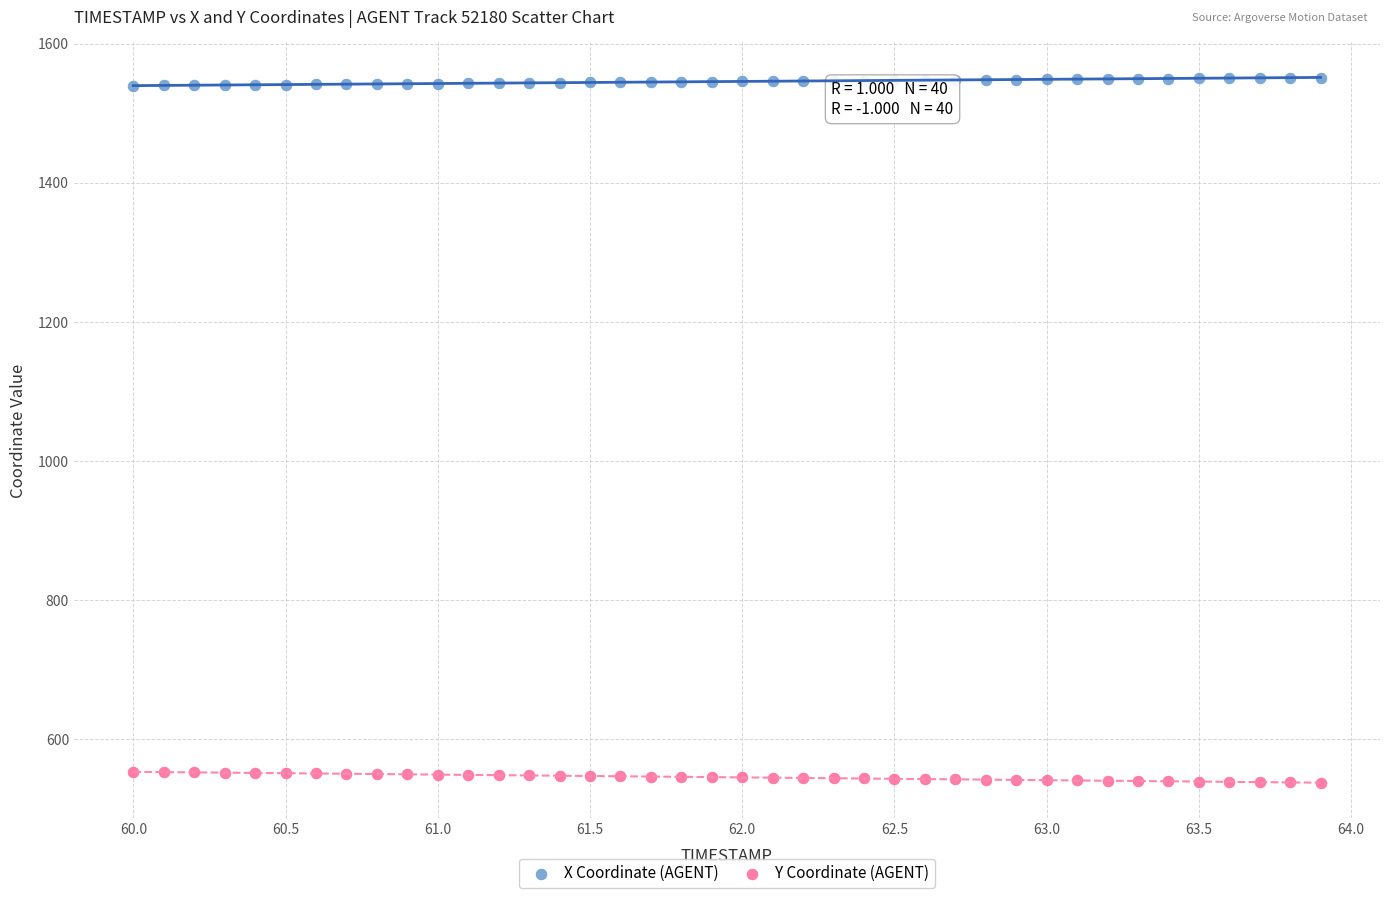

Across all data points, what is the range of X values (max minus min)?

3.9